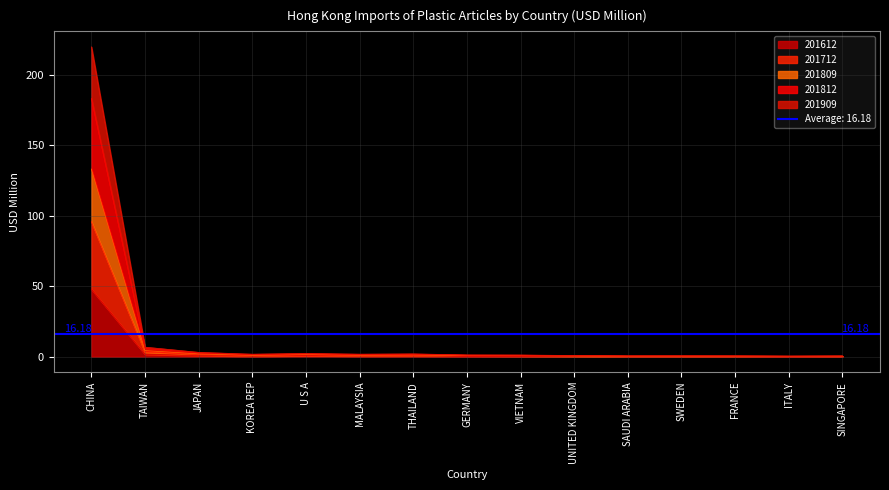

True or false: 201812 and 201612 intersect in this chart.

False